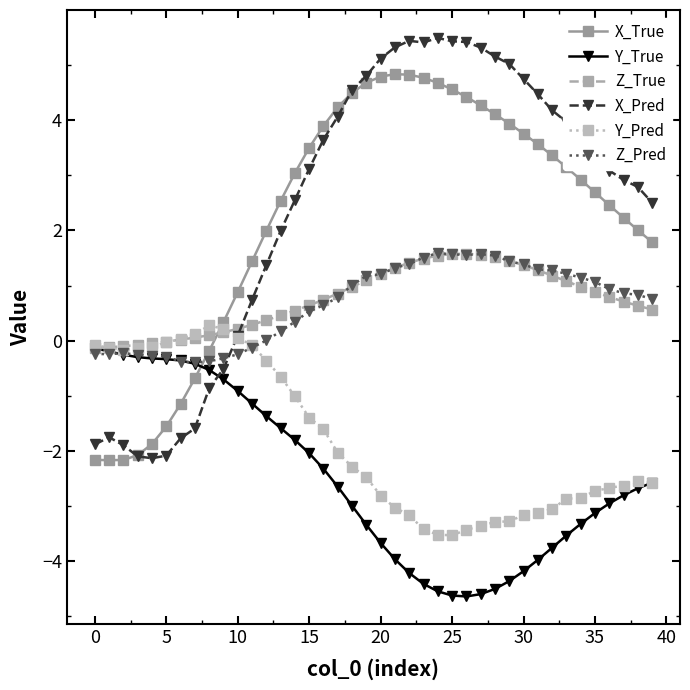

Which series has the largest range (max minus min)?

X_Pred